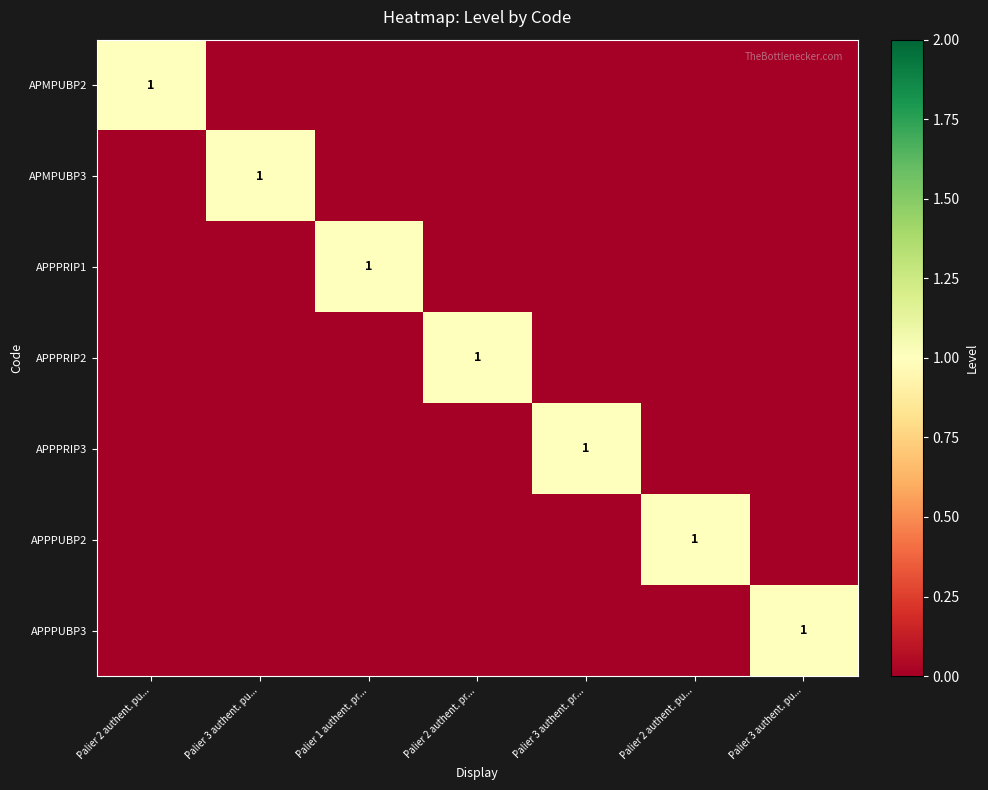

The APPPRIP3 series shows 1 at Palier 3 authent. pr.... True or false?

True